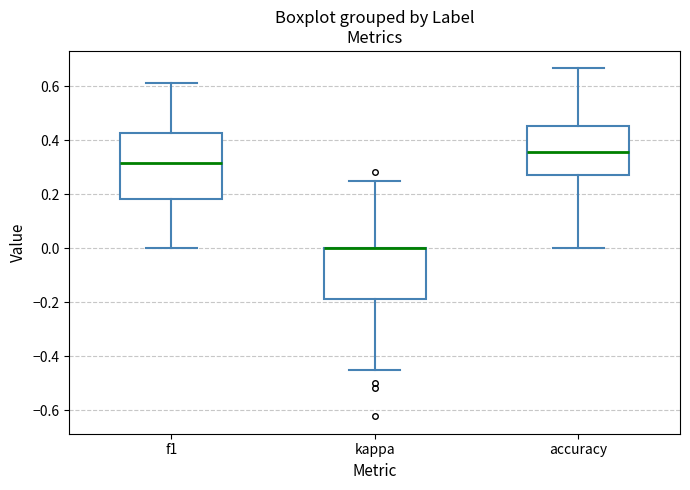

Where does the median line of the box for accuracy sit on the y-axis? The values are not printed on the chart, so give them approximately, as read against the axis.

0.36